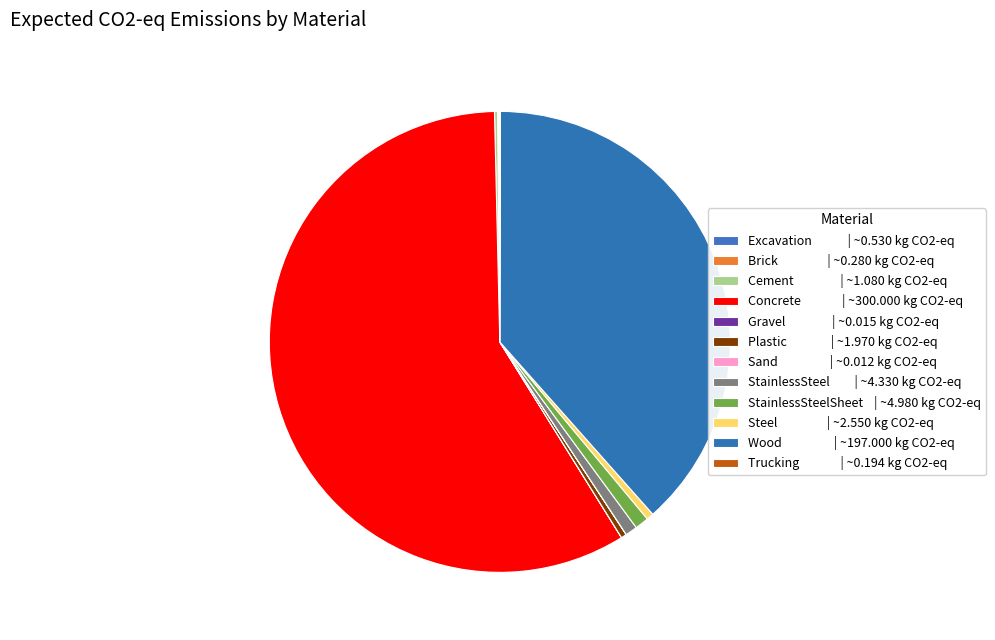

To the nearest percent, what is the difference between the largest and smallest slice percentages?

58%